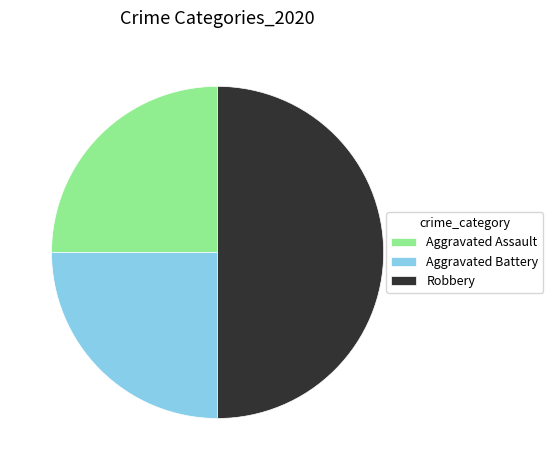

How many segments does this pie chart have?

3